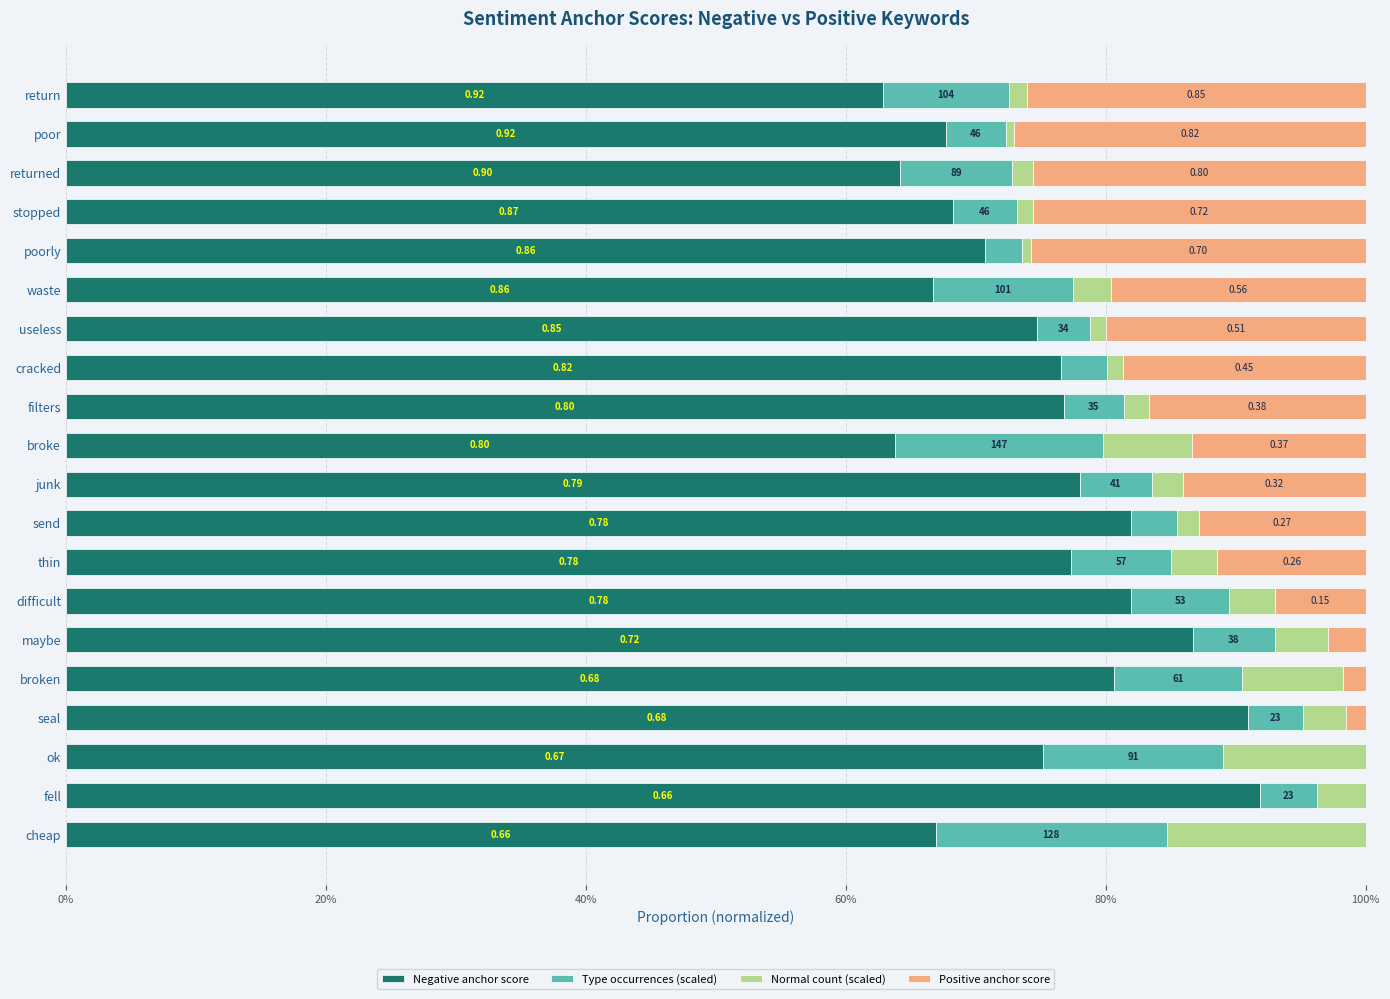

What are all the series names shown in the legend?

Negative anchor score, Type occurrences (scaled), Normal count (scaled), Positive anchor score